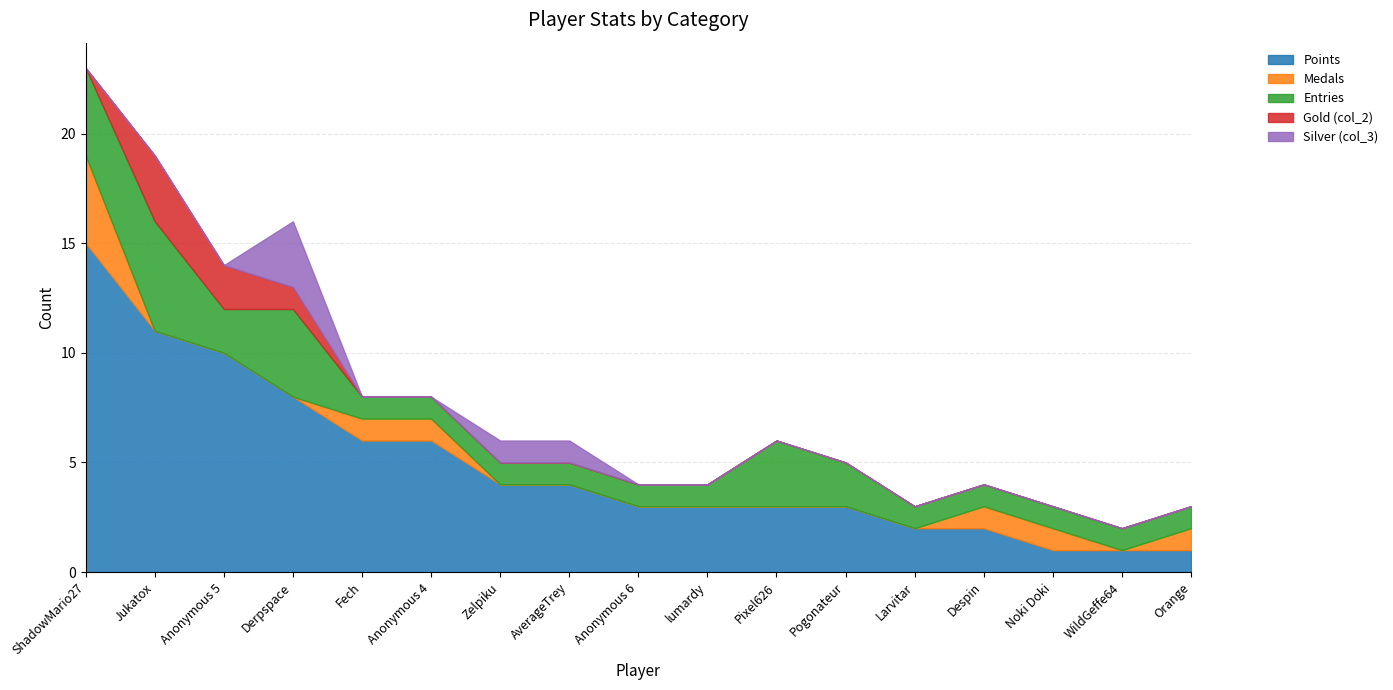

Where is the first local maximum for Gold (col_2)?

Jukatox